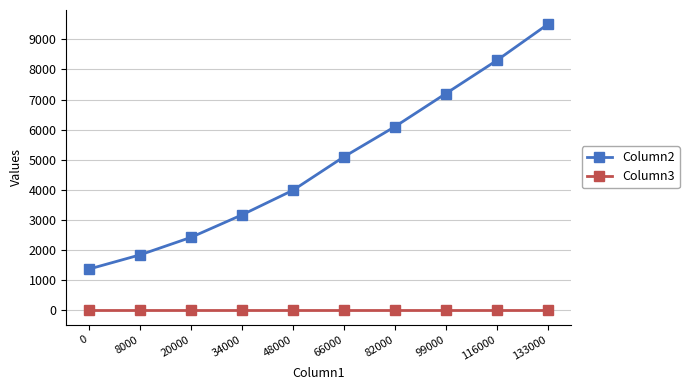

Does the chart display data point markers on the line(s)?

Yes